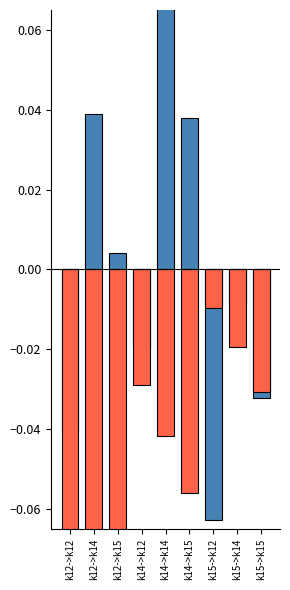

The Edge avg expr derived specificity series shows 0.1 at k14->k14. True or false?

True